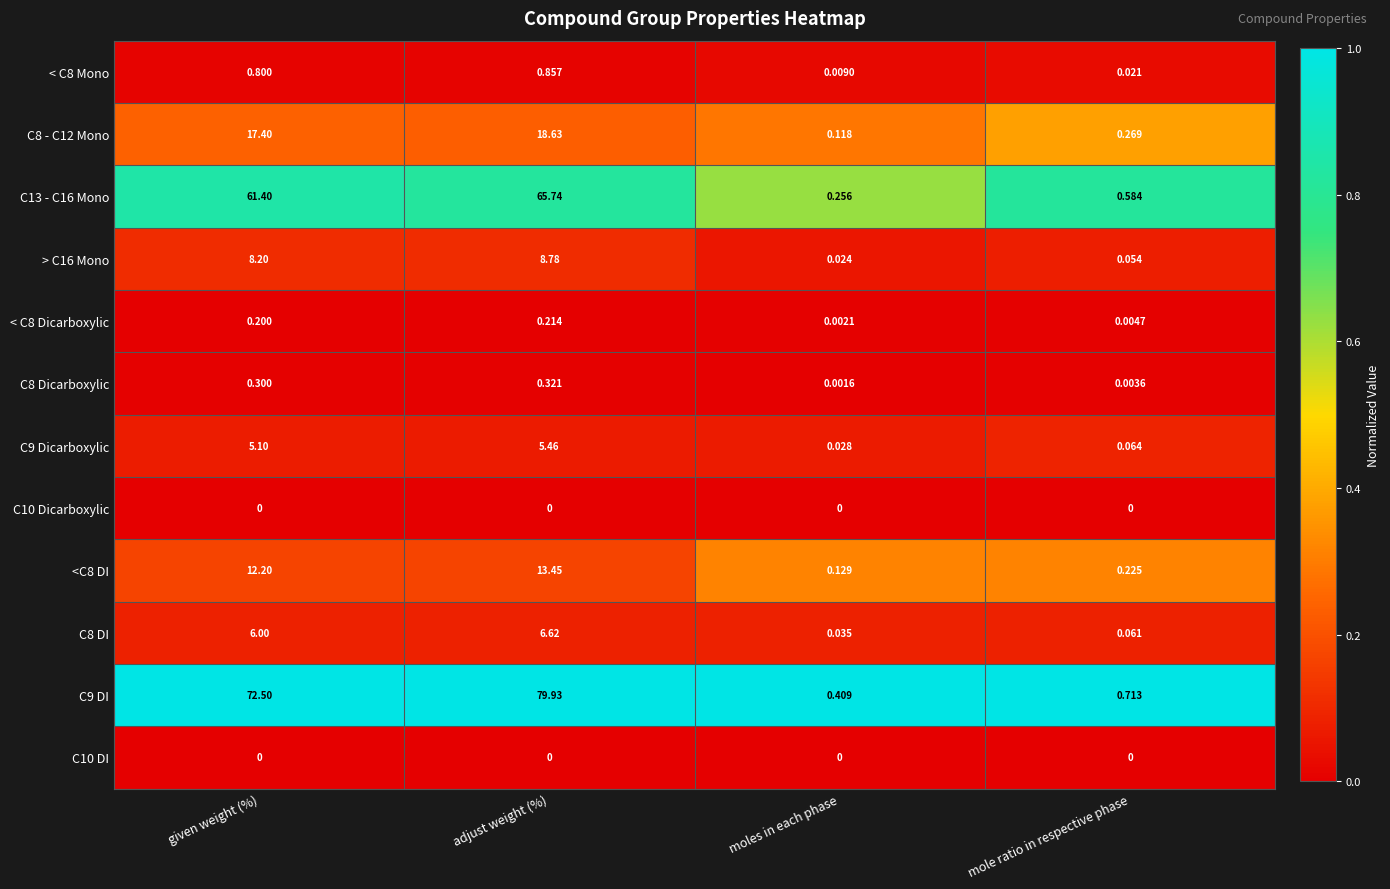

How many distinct data groups are displayed?

12